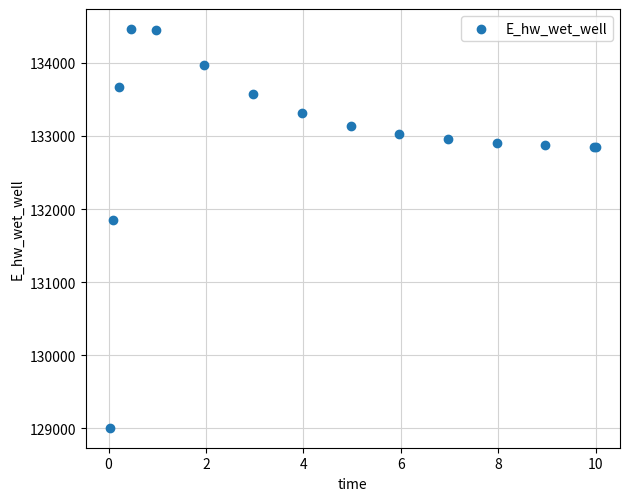

What Y value in the scatter plot is closest to 131735?

131853.6